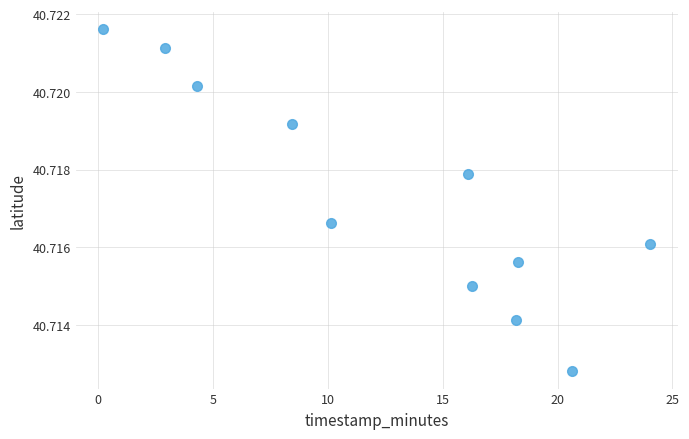

What is the average X value?

12.7